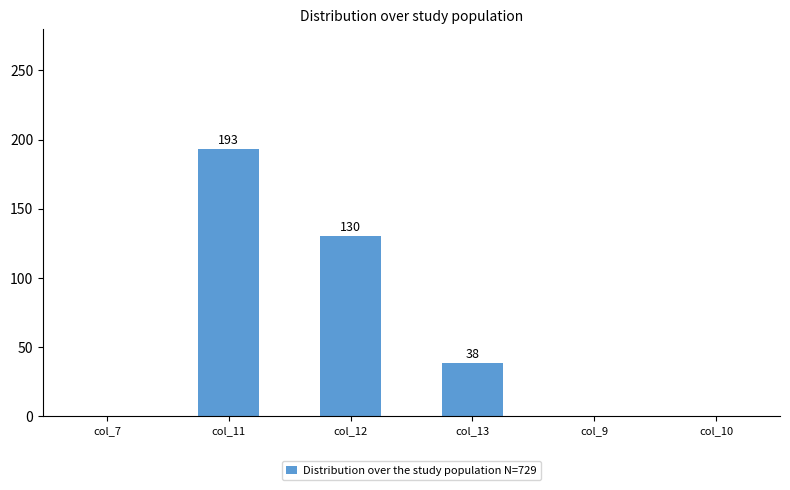

The value at col_12 is 130. True or false?

True